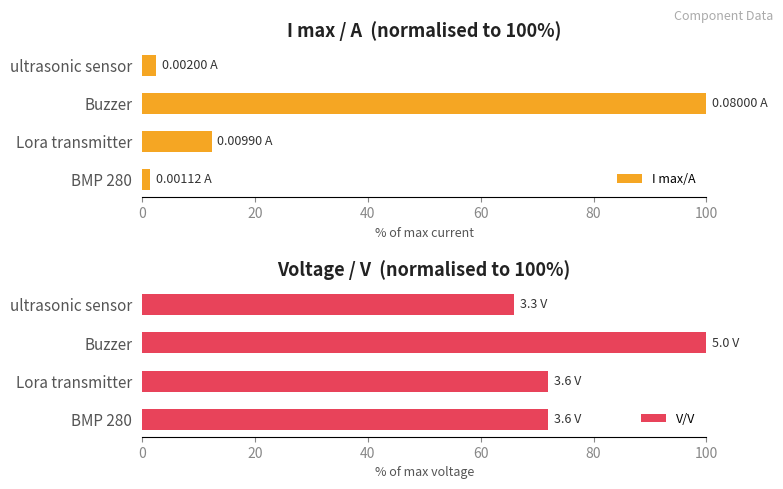

Does the chart contain stacked bars?

No